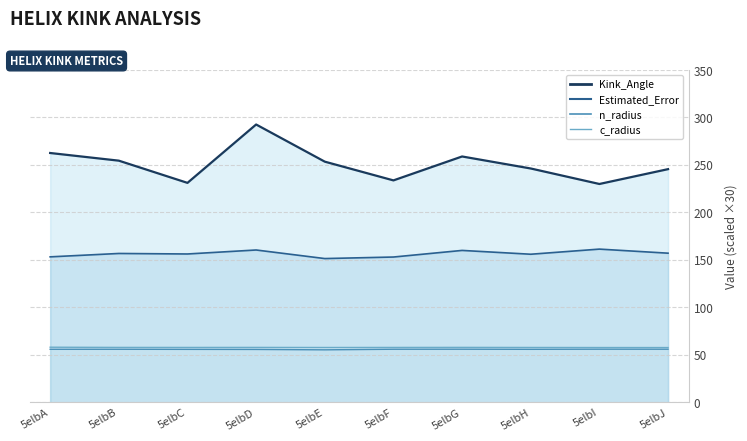

At how many categories does at least one series exceed 140?

10